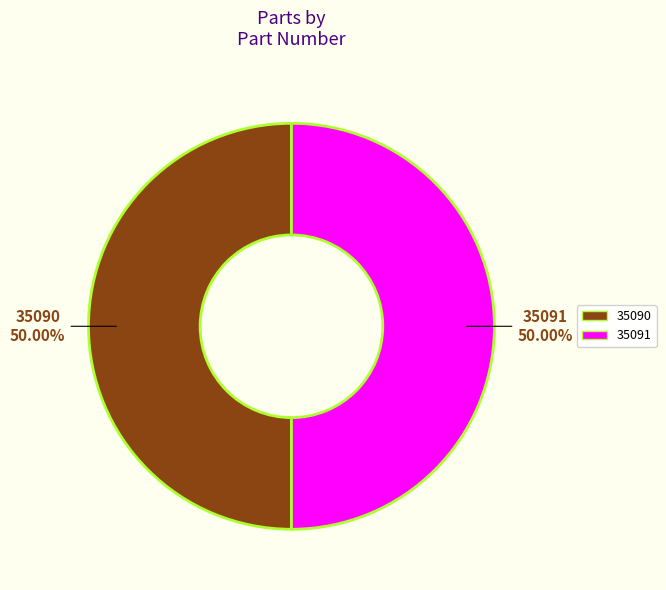

What is the ratio of the value at 35091 to the value at 35090?

1.0